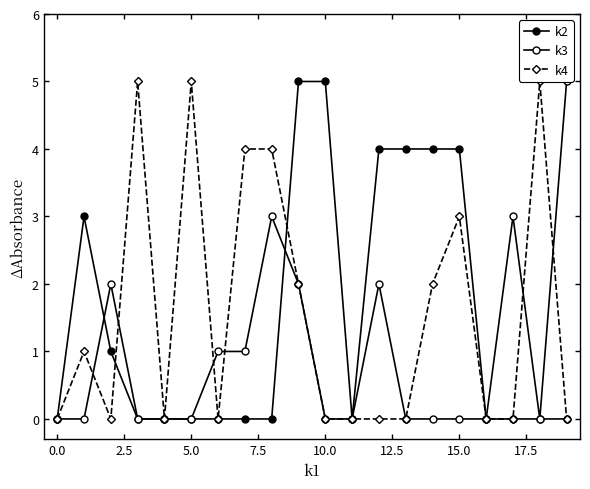

The value of k4 at 10 is 0. True or false?

True